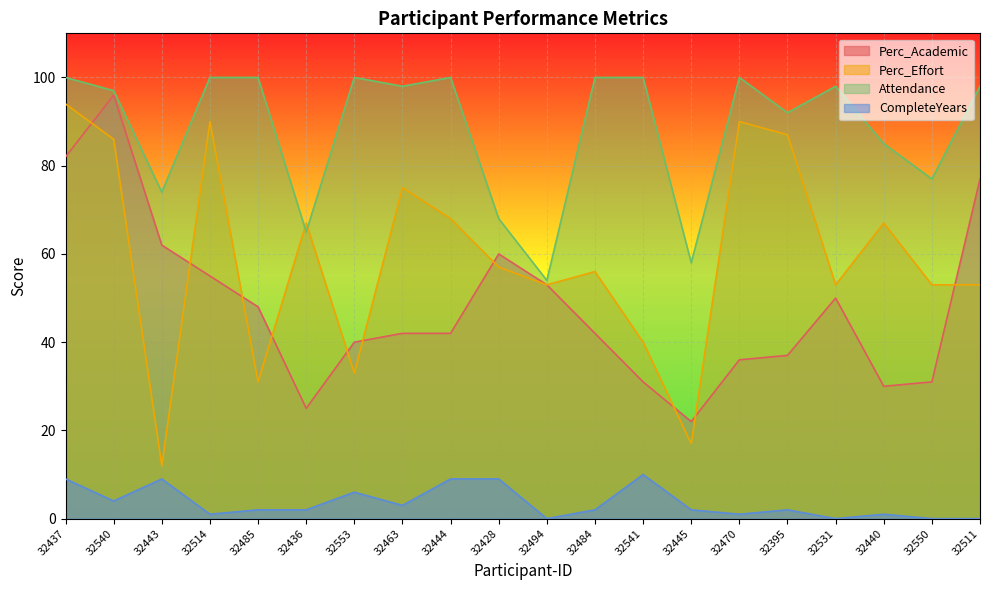

How many lines are shown in the chart?

4